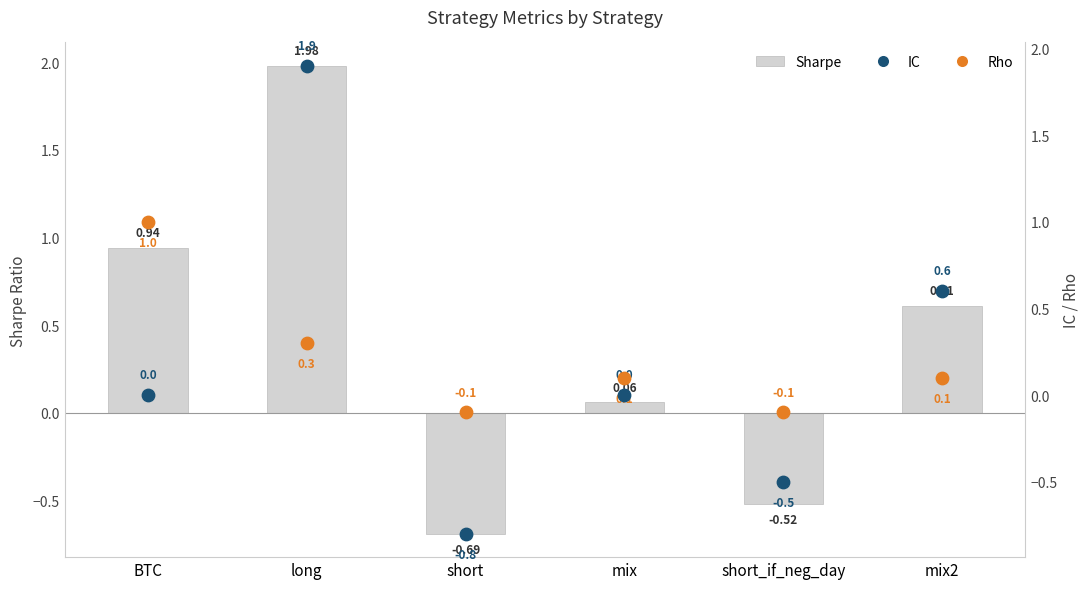

At how many categories does at least one series exceed 0?

4